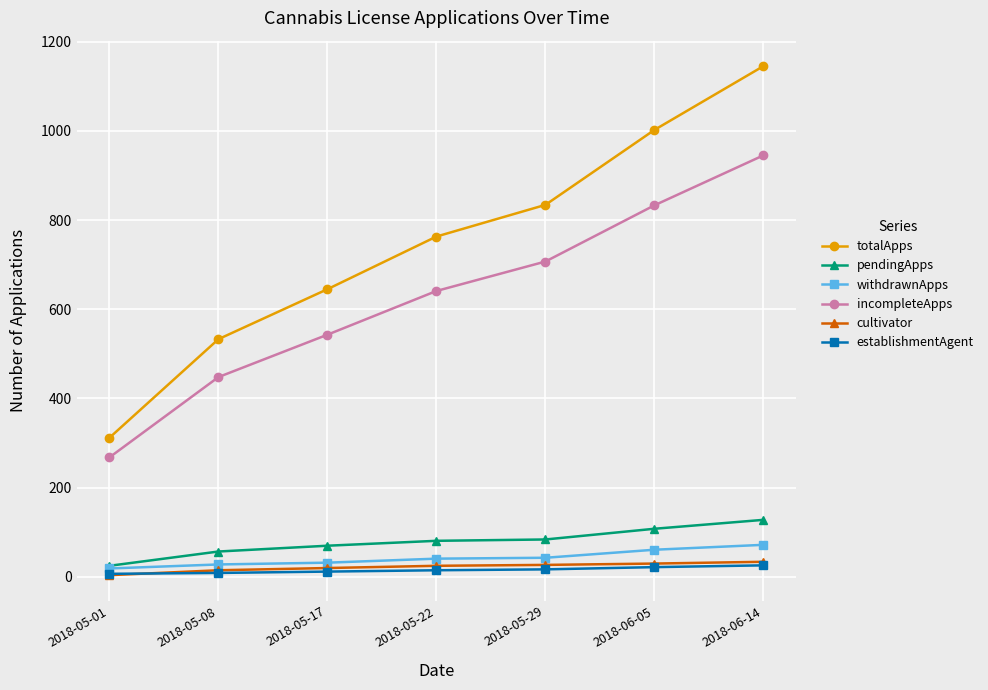

What position from the right is 2018-06-14?

1